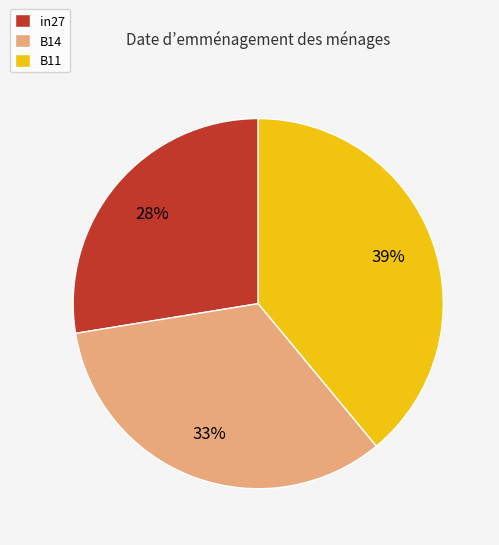

To the nearest percent, what percentage of the pie is B14?

33%